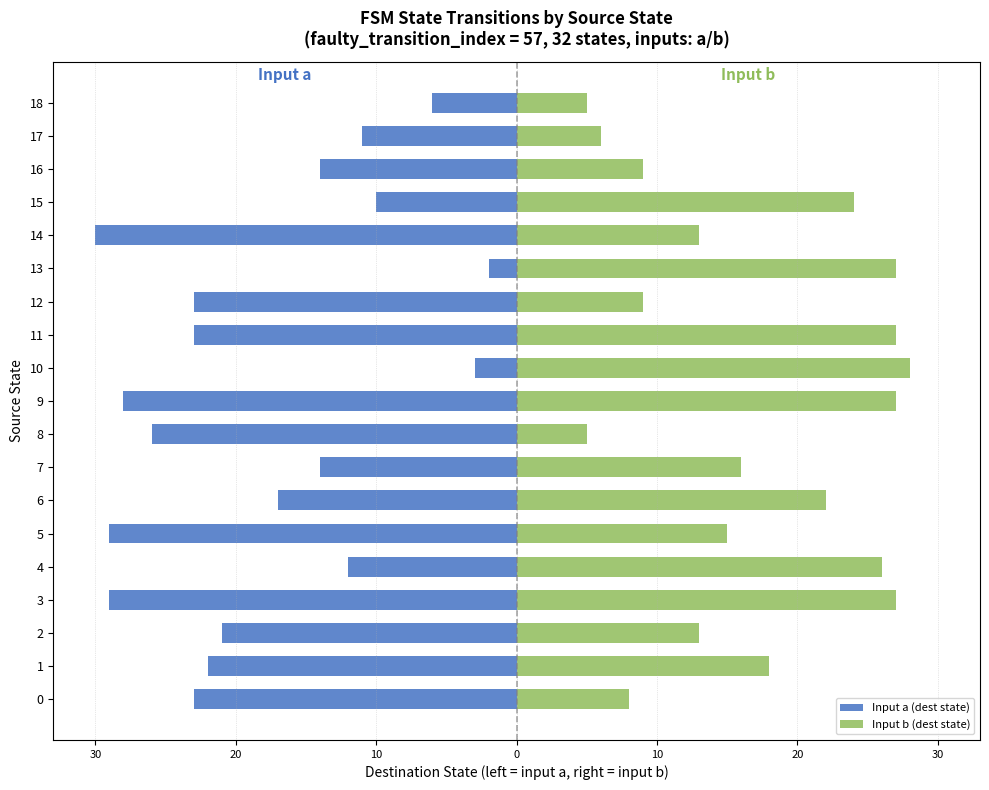

Is it true that Input b (dest state) equals 15 at 15?

False